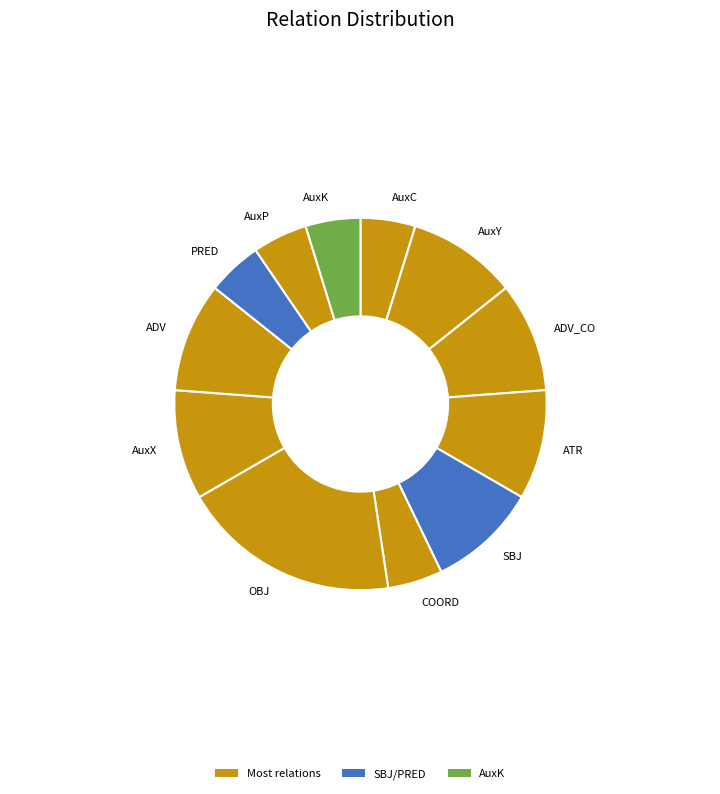

Combined, do AuxK and OBJ account for over 50%?

No